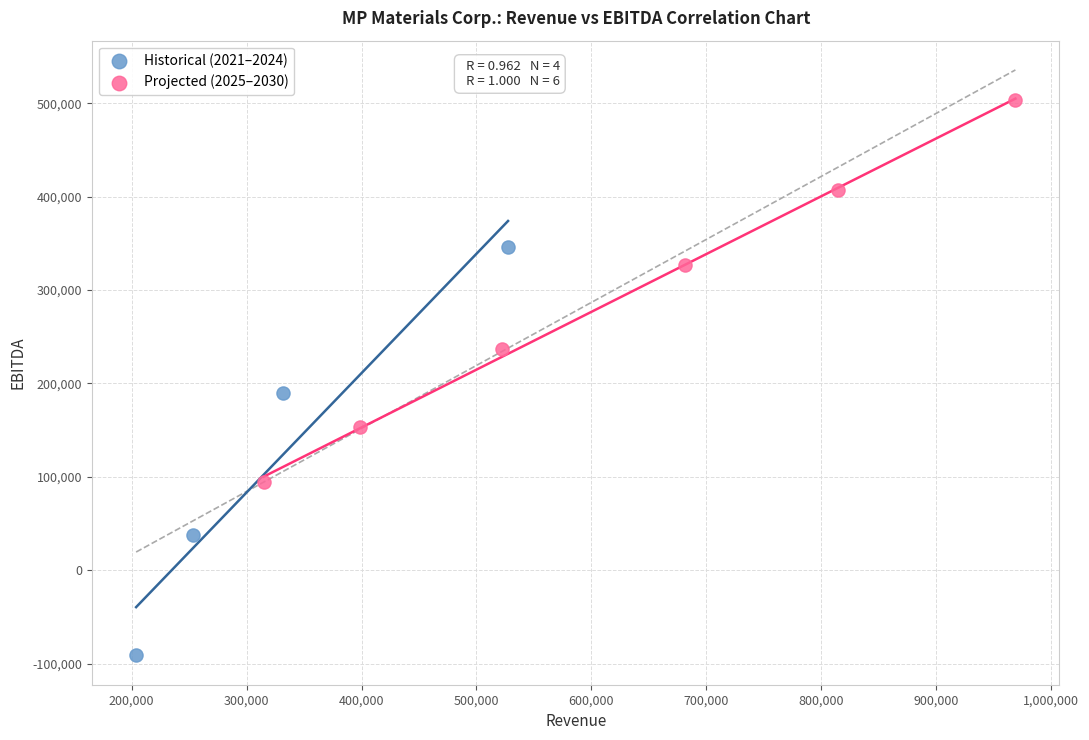

Which series reaches the maximum Y coordinate?

Projected (2025–2030)